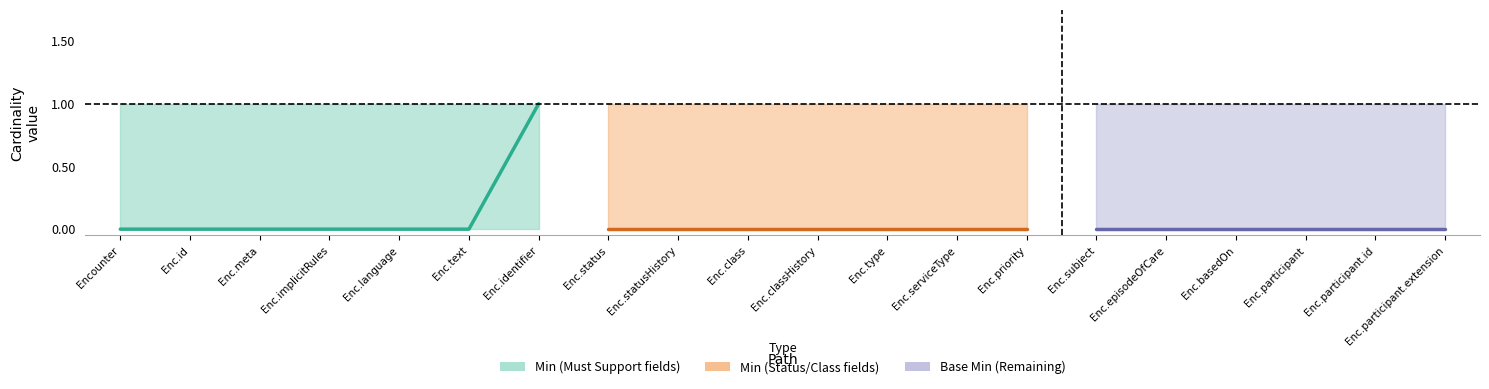

Which label corresponds to the largest value in the chart?

Enc.identifier